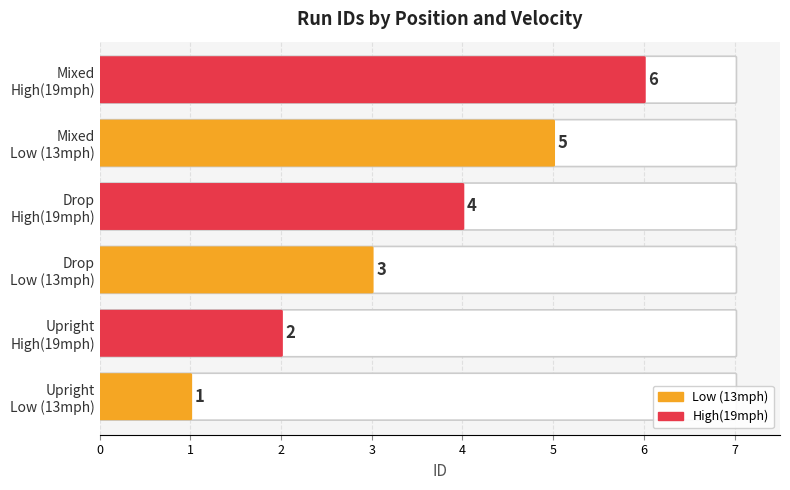

What is the difference between the maximum and minimum values?

5